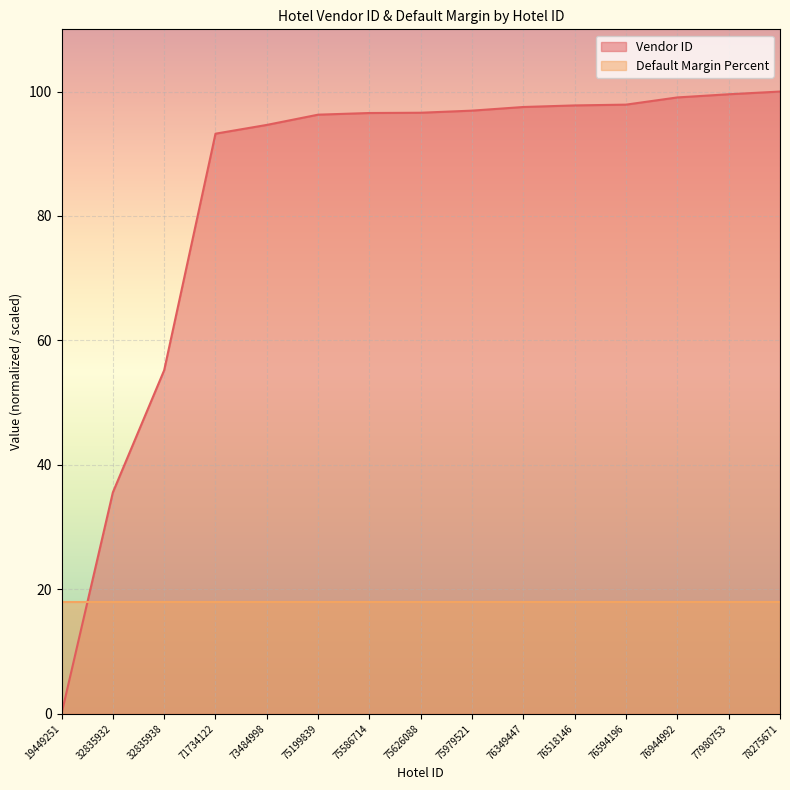

Reading right to left, list all the values displayed in this chart.

78275671=100.0	77980753=99.6	76944992=99.1	76594196=97.9	76518146=97.8	76349447=97.5	75979521=96.9	75626088=96.6	75586714=96.6	75199839=96.3	73484998=94.6	71734122=93.2	32835938=55.2	32835932=35.6	19449251=0.0